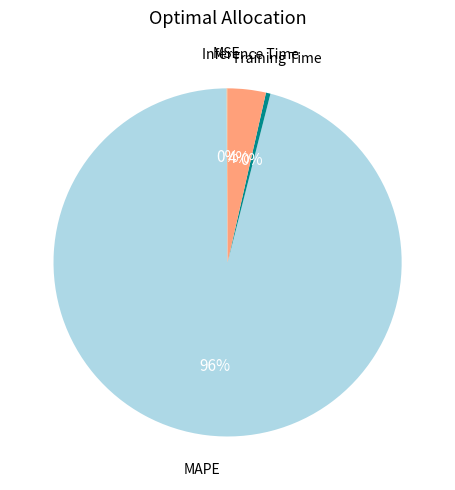

To the nearest percent, what is the average slice percentage?

25%